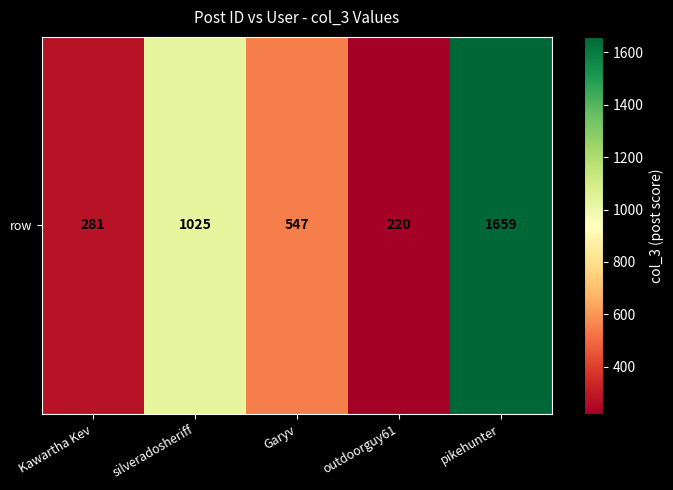

Rank the categories by value from highest to lowest.

pikehunter, silveradosheriff, Garyv, Kawartha Kev, outdoorguy61